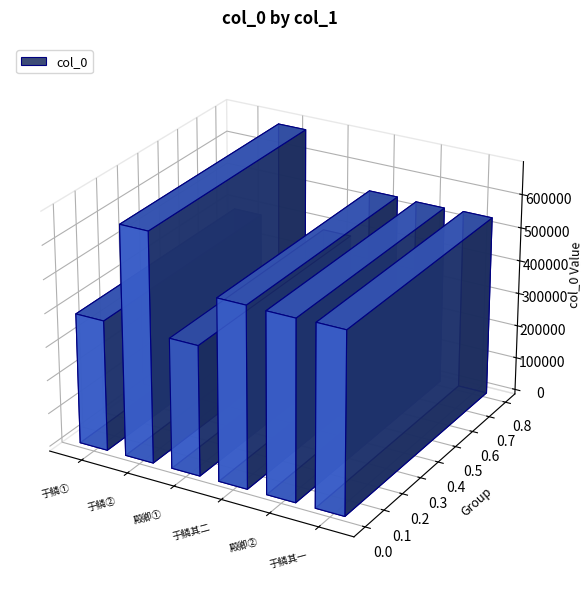

How many data points are less than 539838?

3